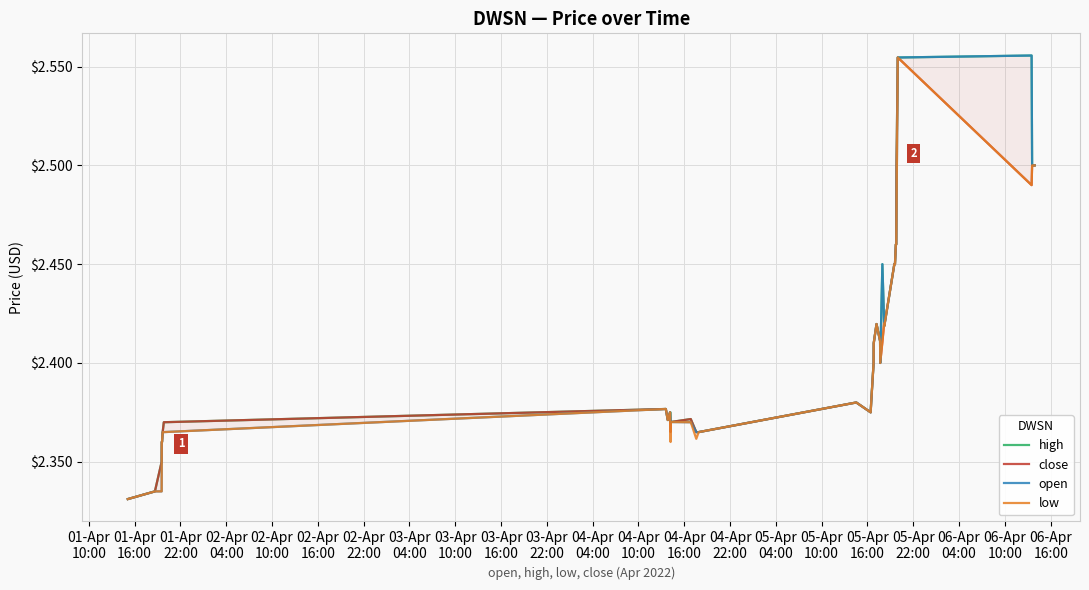

Rank the series at 01-Apr
22:00 from lowest to highest value.

open, low, high, close